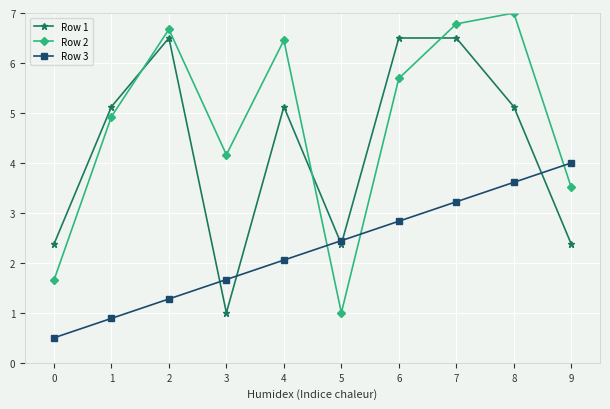

How many series are shown in this chart?

3